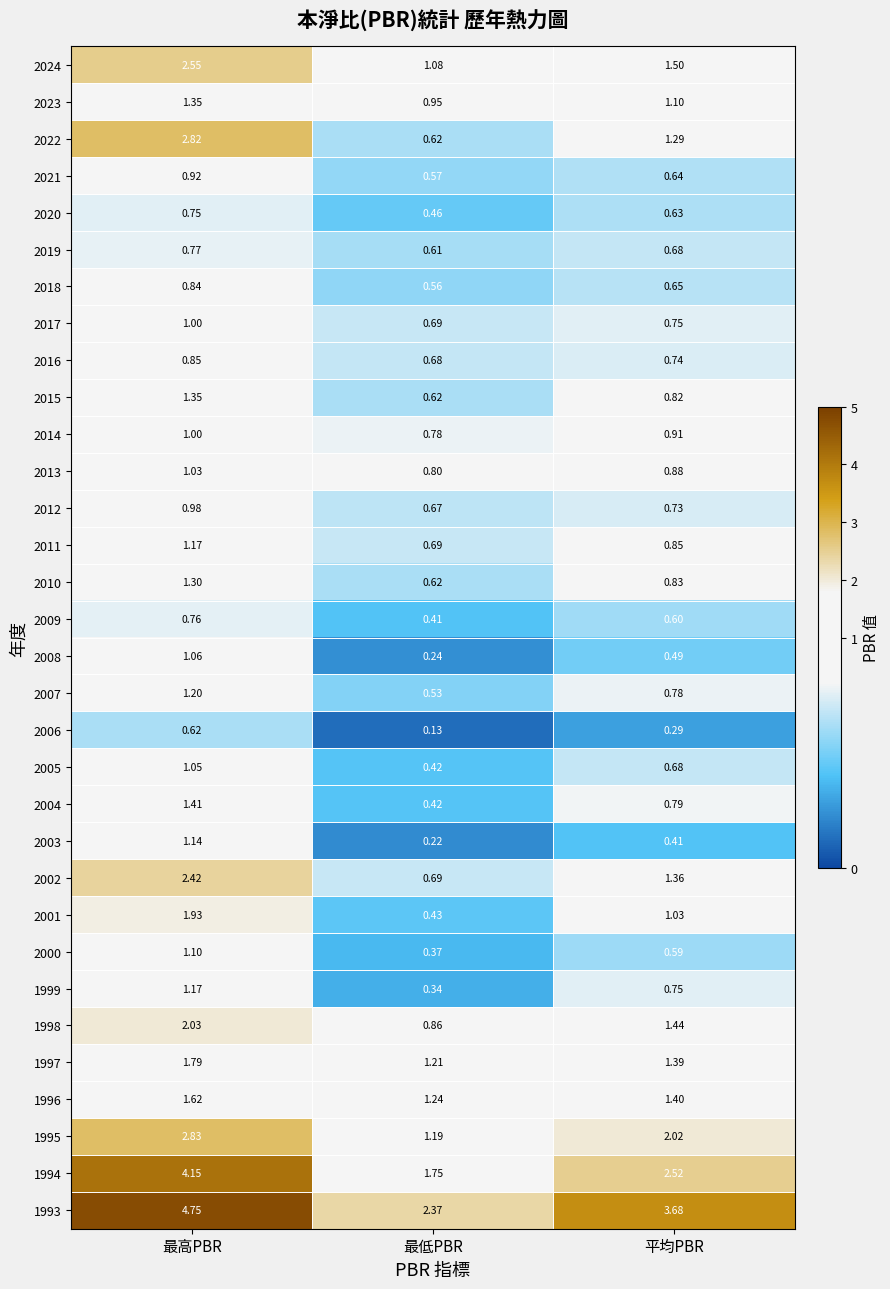

Which category has the lowest value in the 2006 series?

最低PBR